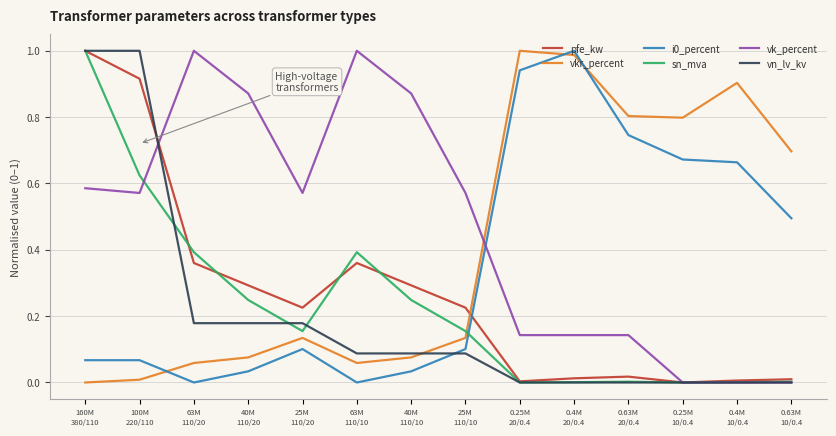

After their last crossing, which series has the higher values: vkr_percent or vk_percent?

vkr_percent